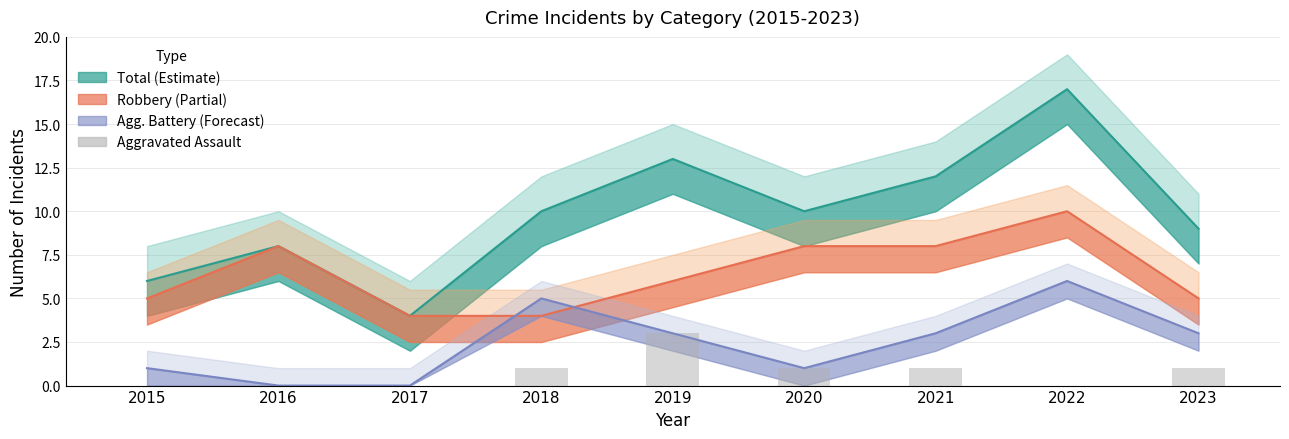

Reading right to left, transcribe all the data shown in this chart.

1	0	1	1	3	1	0	0	0